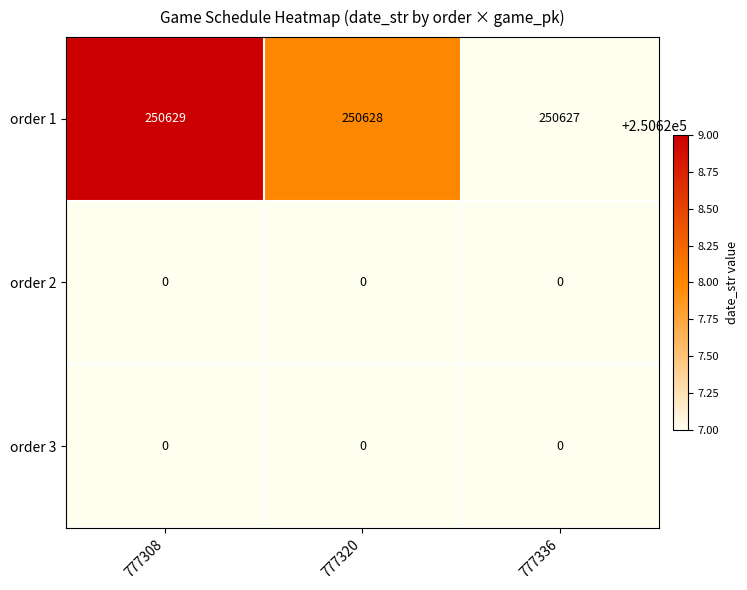

Which series has the largest range (max minus min)?

order 1